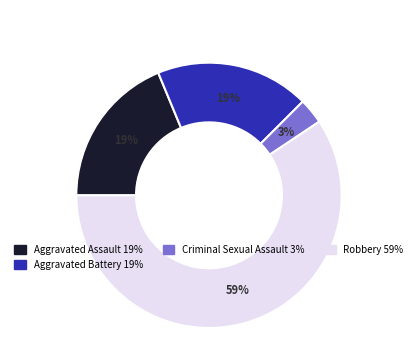

To the nearest percent, what is the average slice percentage?

25%